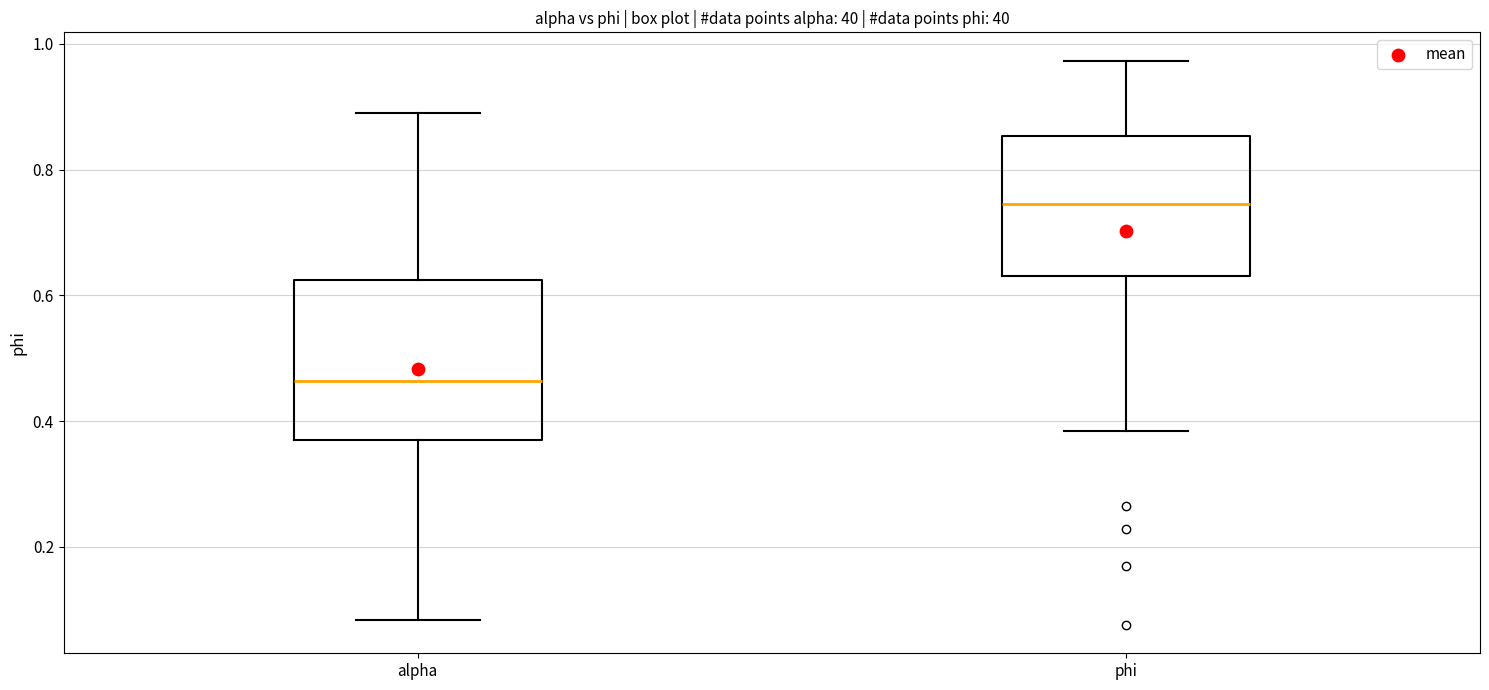

Where does the upper whisker of the box for alpha end on the y-axis? The values are not printed on the chart, so give them approximately, as read against the axis.

0.90